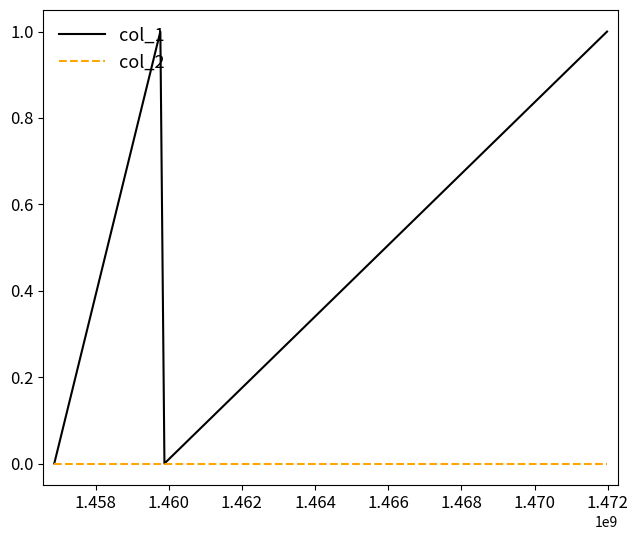

Rank the series by their average value, from highest to lowest.

col_1, col_2